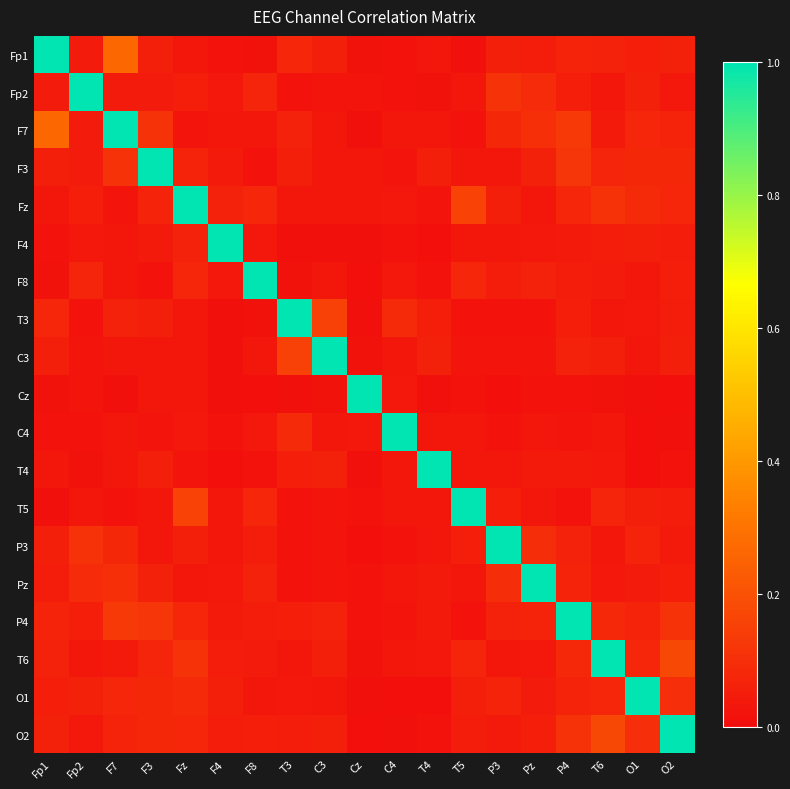

Rank the series at F3 from lowest to highest value.

F8, C4, Cz, C3, P3, T5, F4, Fp2, T4, Fp1, T3, Pz, Fz, T6, O2, O1, F7, P4, F3